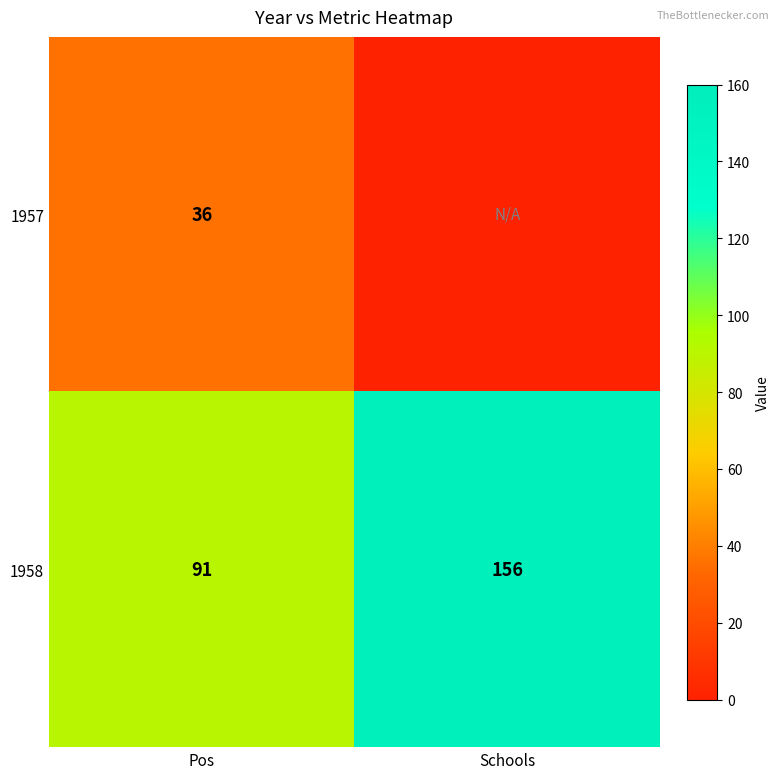

What is the sum of all 1958 values?

247